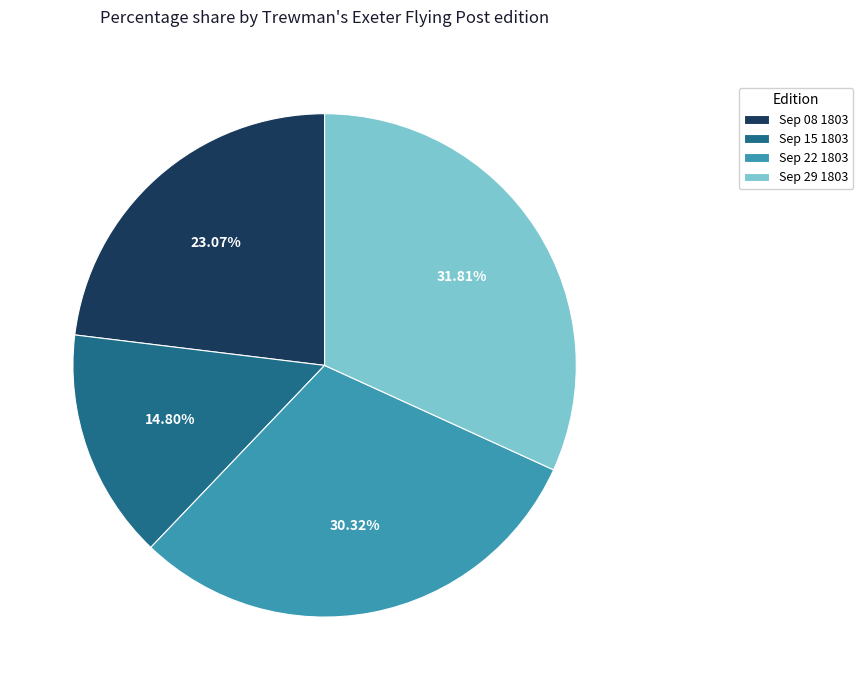

To the nearest percent, what is the average slice percentage?

25%